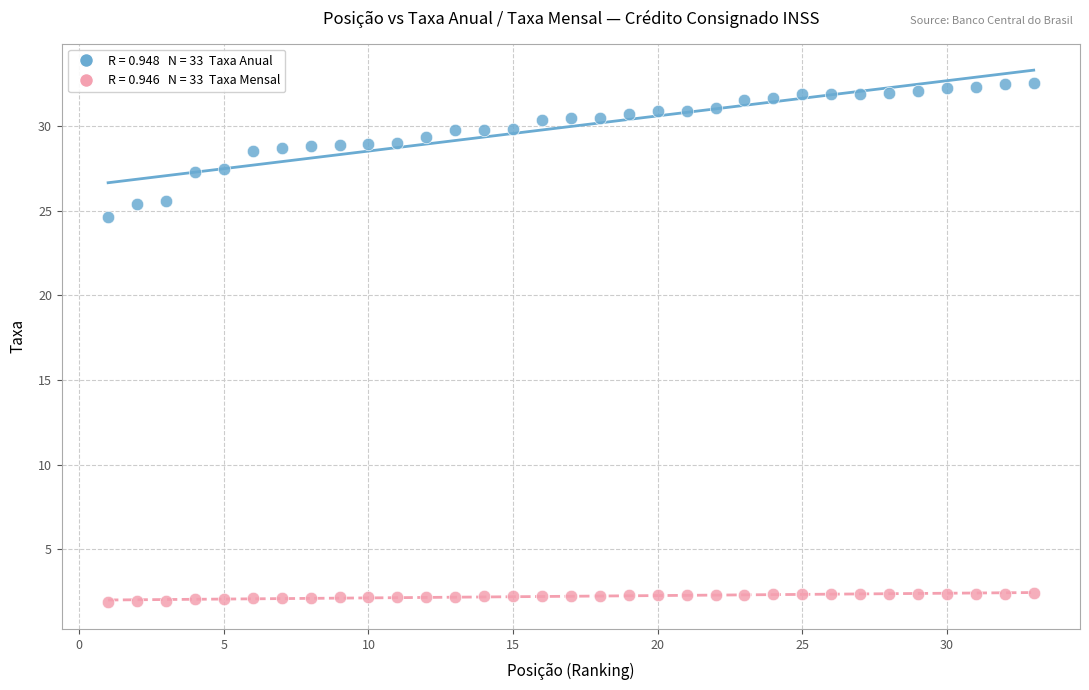

Across all data points, what is the range of X values (max minus min)?

32.0